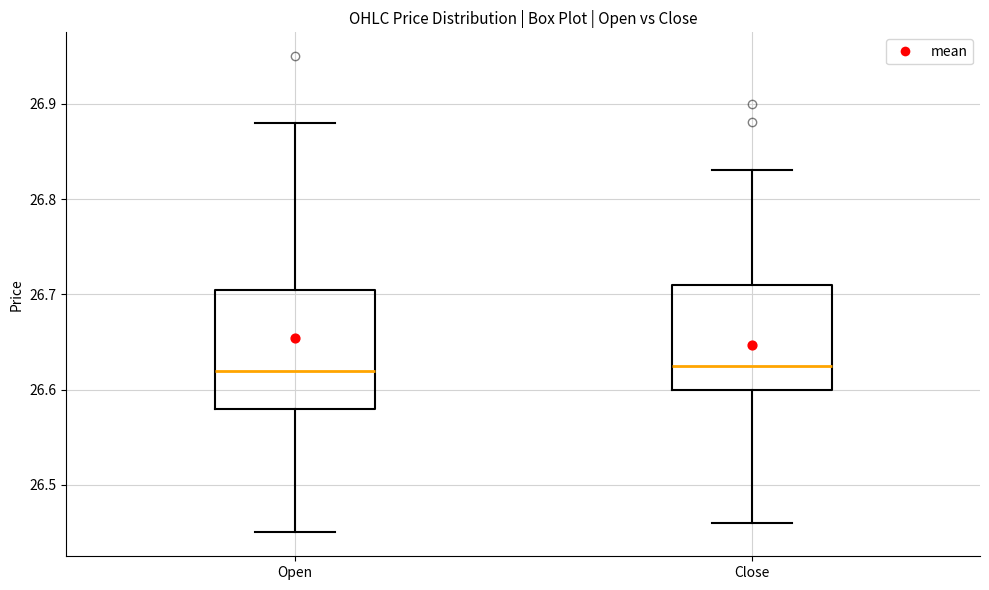

Reading left to right, read every box against the y-axis: the position of its median line, the range the box covers, and the ends of its whiskers. The values are not printed on the chart, so give them approximately, as read against the axis.

Open: median 26.62, box 26.58 to 26.71, whiskers 26.45 to 26.88
Close: median 26.63, box 26.60 to 26.71, whiskers 26.46 to 26.83